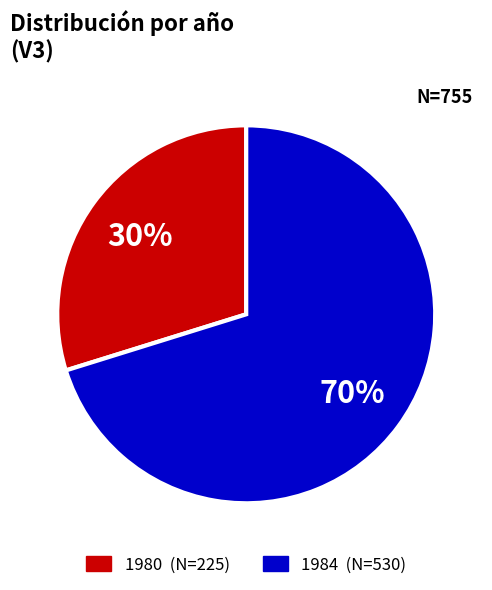

The 1984 slice represents 70% of the pie. True or false?

True